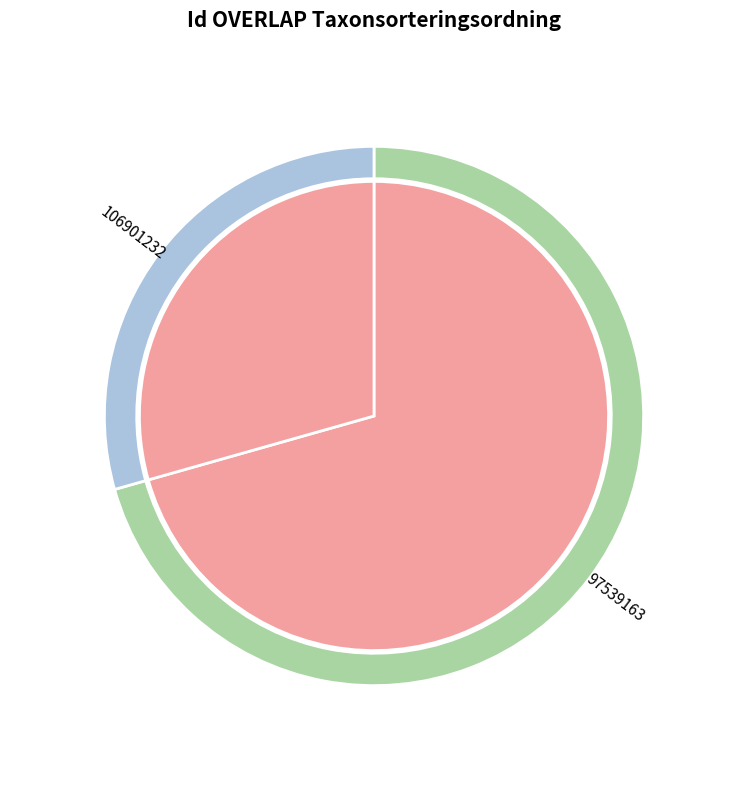

To the nearest percent, what is the difference between the 97539163 and 106901232 slice percentages?

41%